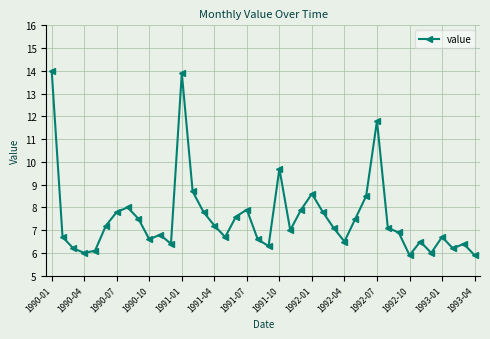

What is the difference between the maximum and second lowest values?

8.1